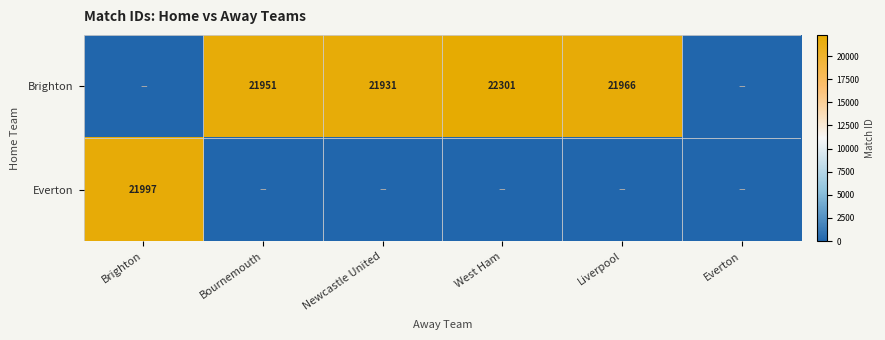

Which has a higher value, Bournemouth or Brighton?

Bournemouth